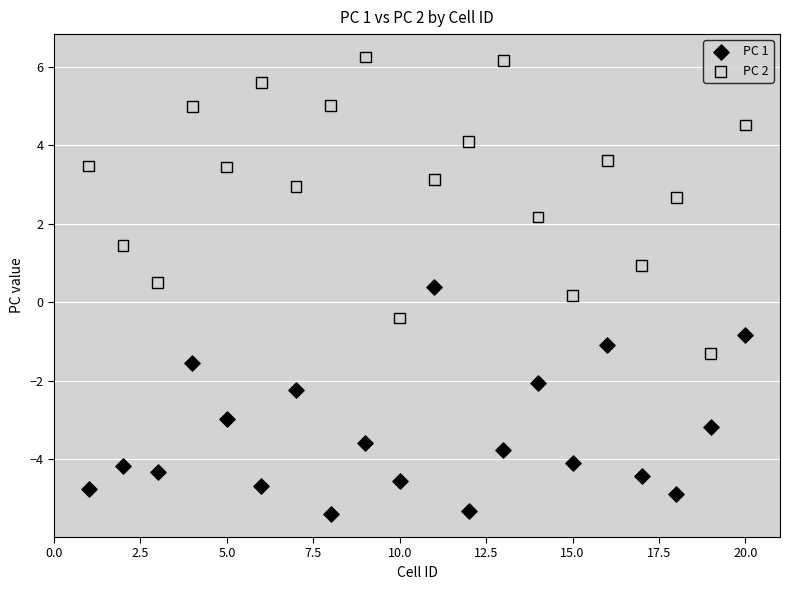

What are all the series names shown in the legend?

PC 1, PC 2